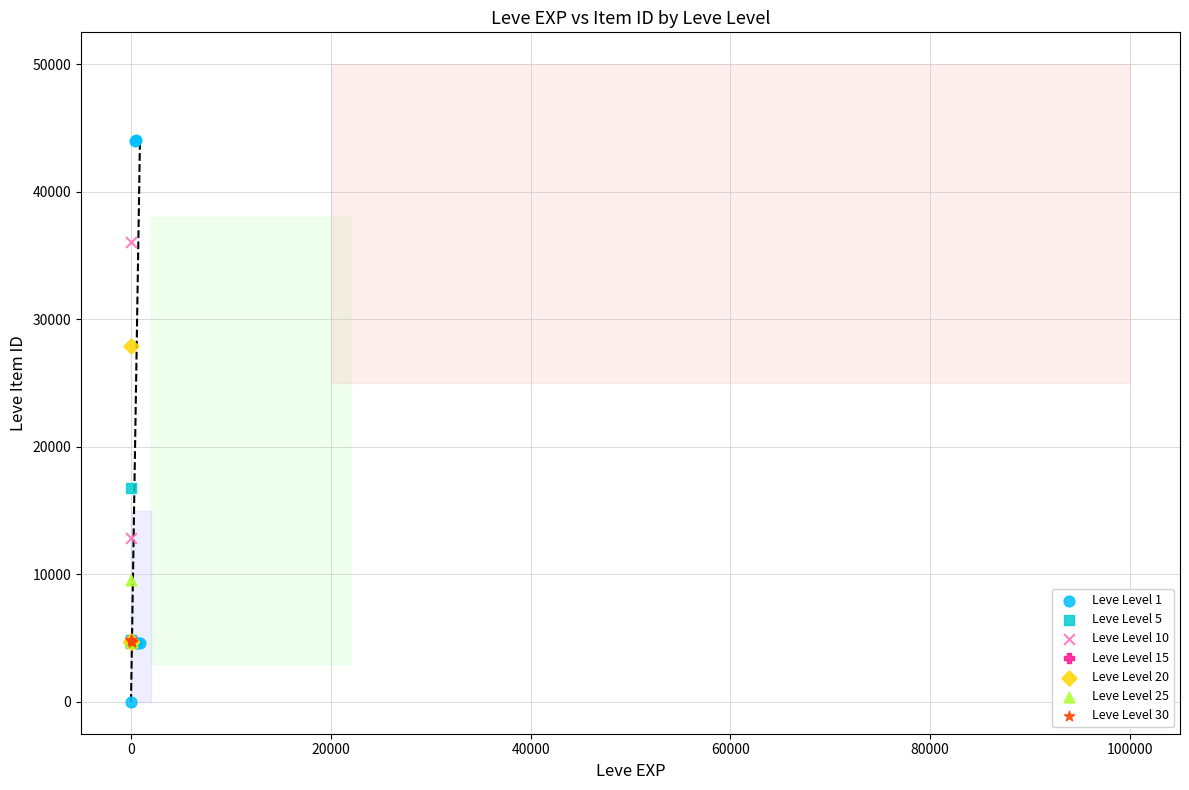

Which series contains the lowest Y value?

Leve Level 1